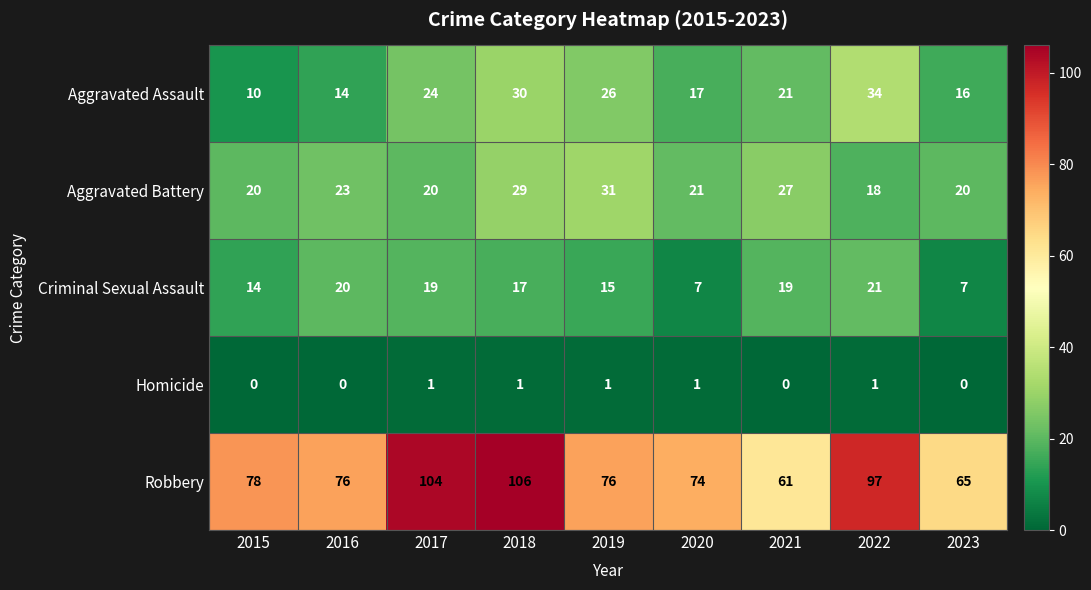

Is it true that Aggravated Battery equals 20 at 2015?

True